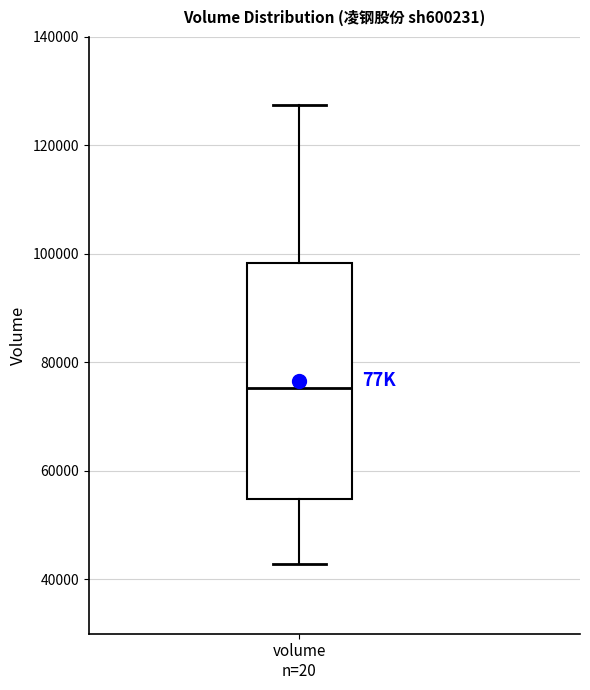

Read this box plot against the y-axis: the position of the median line, the range covered by the box, and the ends of both whiskers. The values are not printed on the chart, so give them approximately, as read against the axis.

median 76000, box 54000 to 98000, whiskers 42000 to 128000